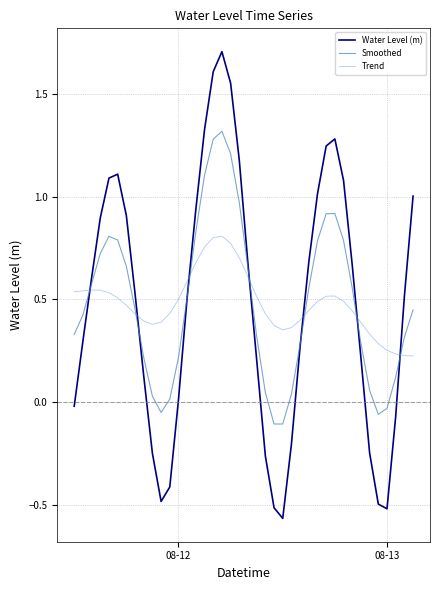

What is the greatest value displayed?

1.7